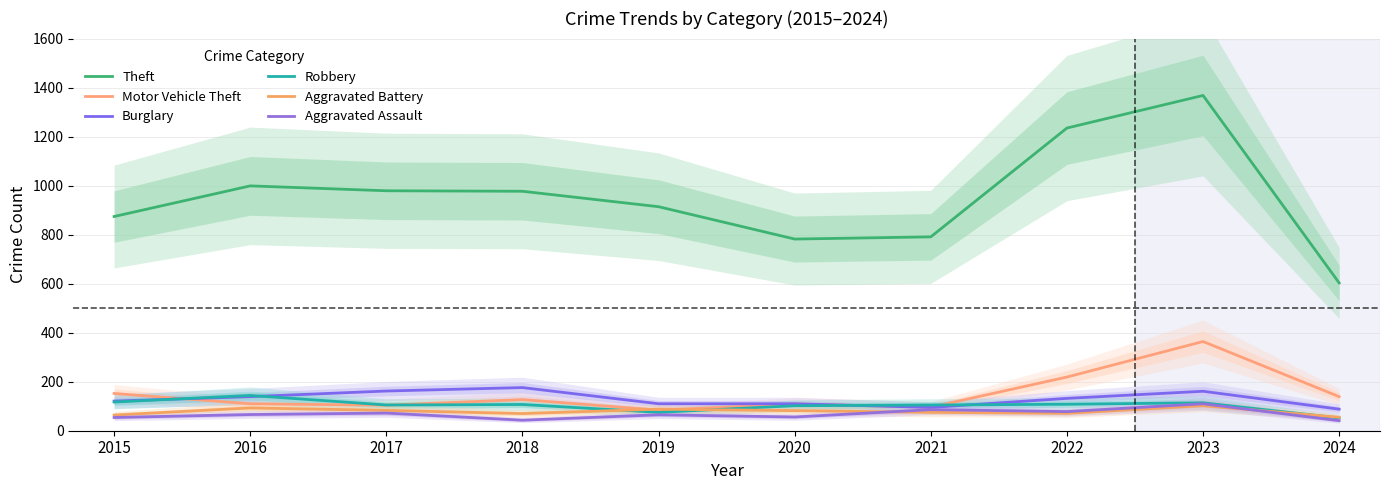

Which has a higher value, 2023 or 2017?

2023